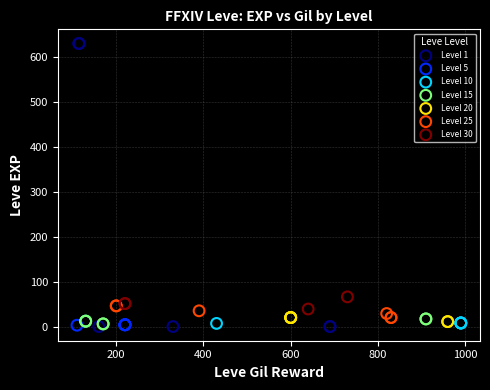

Which series has the largest Y range (max minus min)?

Level 1